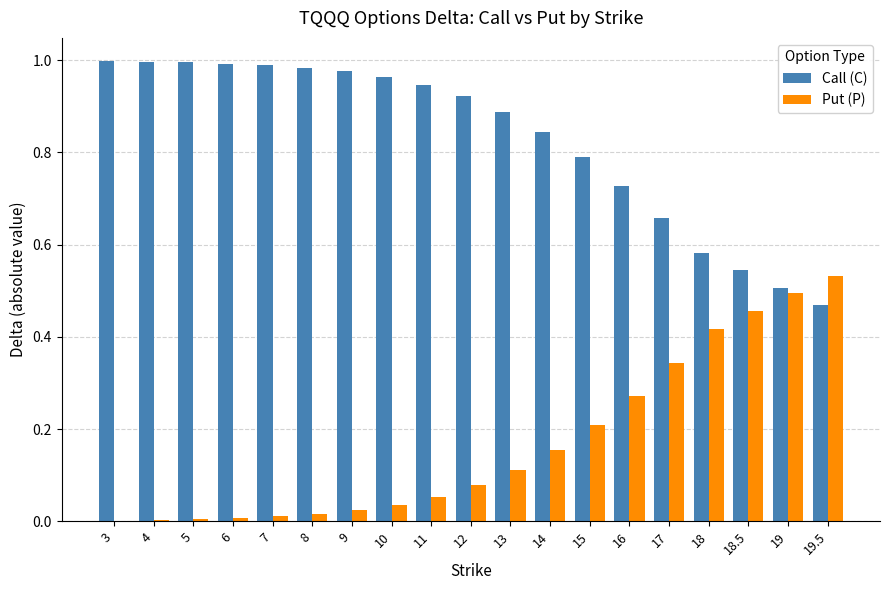

What is the sum of all Put (P) values?

3.2